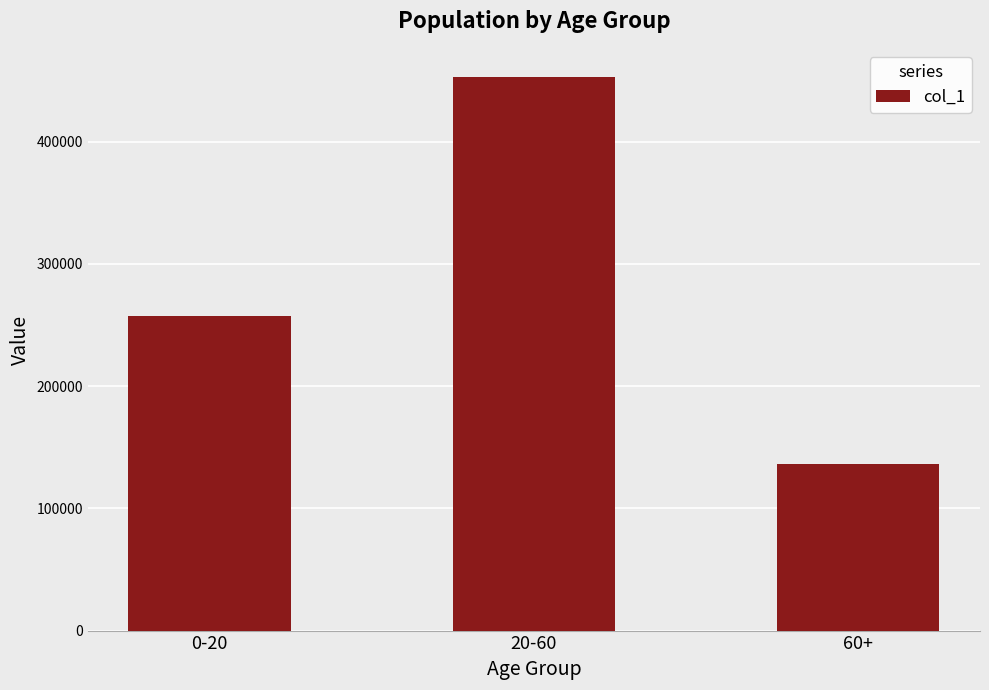

The chart shows a value of 453367 at 20-60. True or false?

True